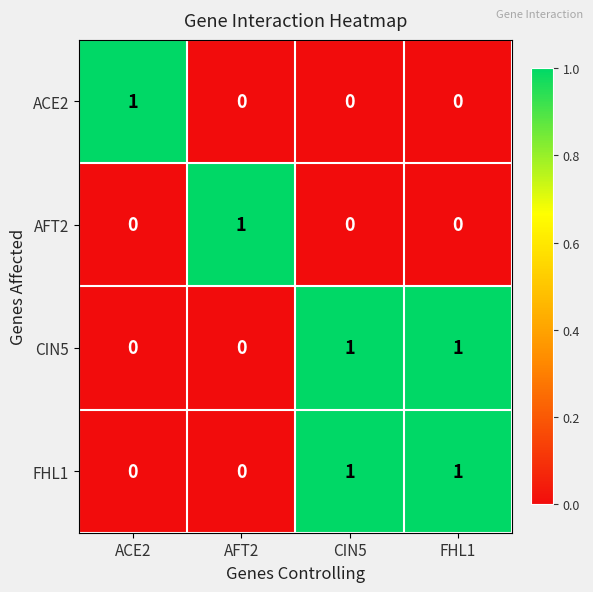

At how many categories does at least one series exceed 0?

4